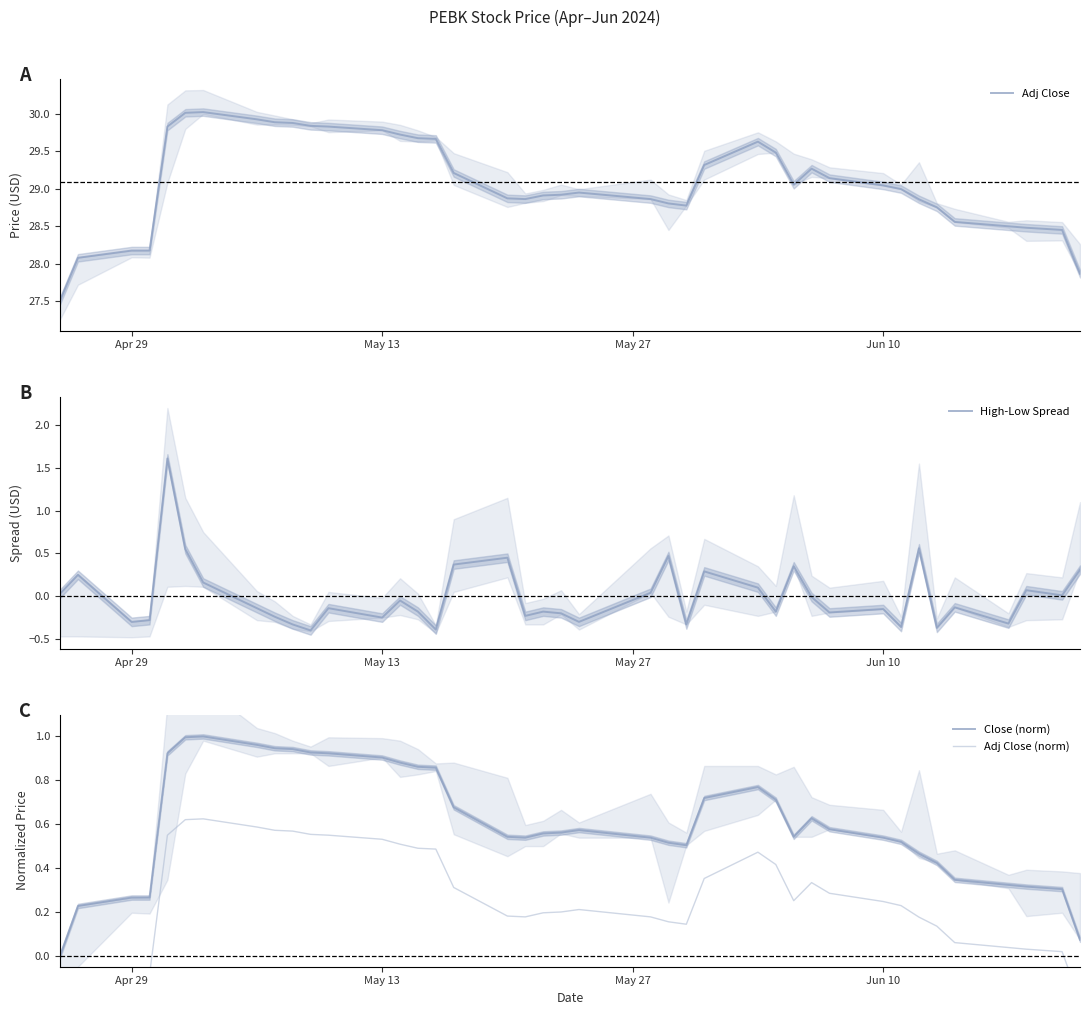

What is the minimum value for Adj Close?

27.5